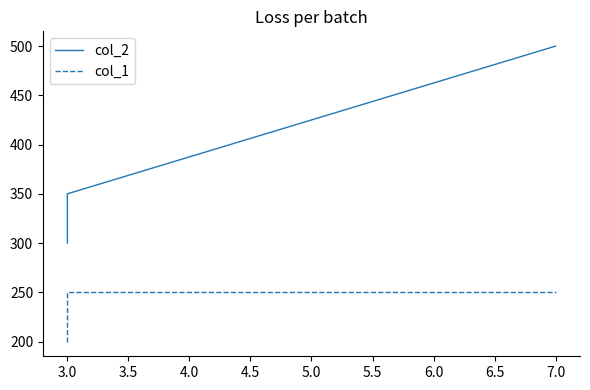

What is the difference between the second highest and minimum values in the col_1 series?

50